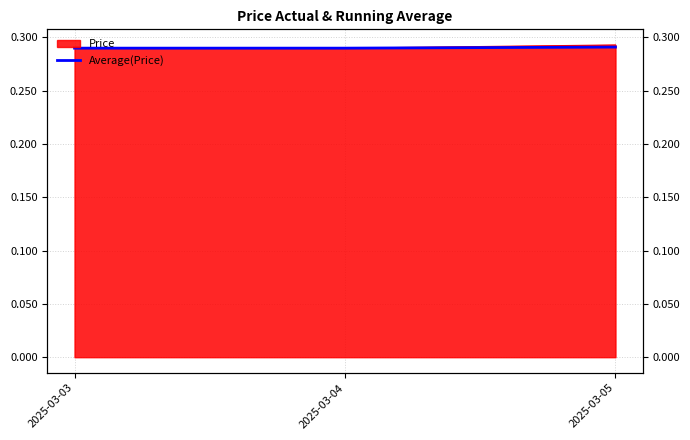

Reading left to right, extract all data points from this chart.

2025-03-03=0.3	2025-03-04=0.3	2025-03-05=0.3